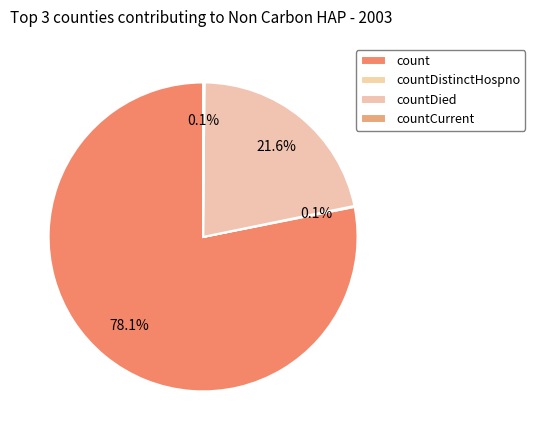

What percentage is the countDied slice, to the nearest percent?

22%